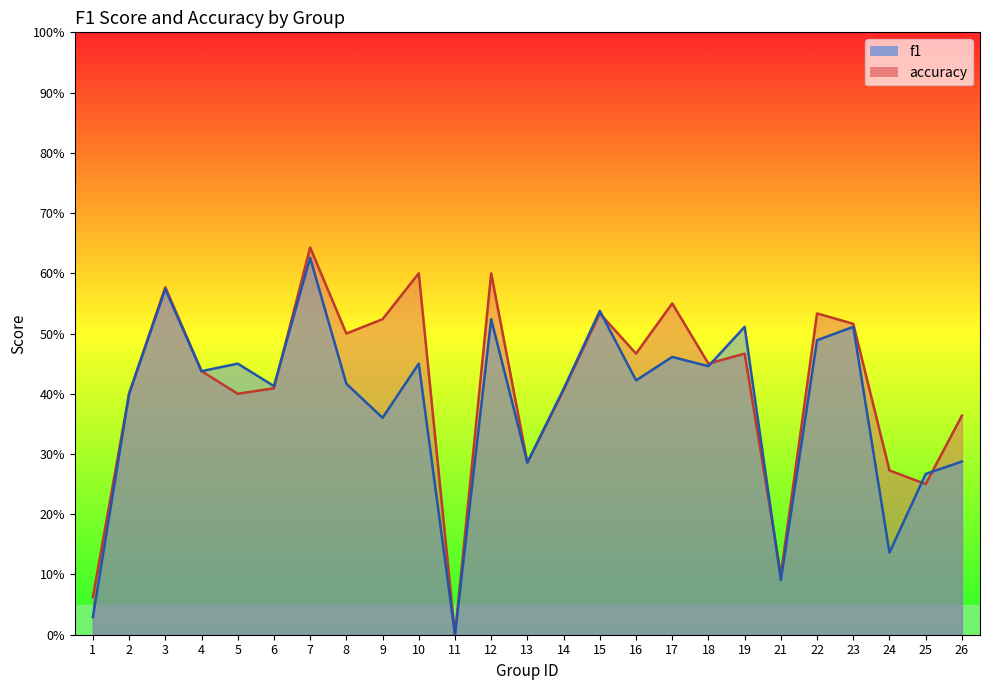

List the series in order of their overall mean, lowest first.

f1, accuracy